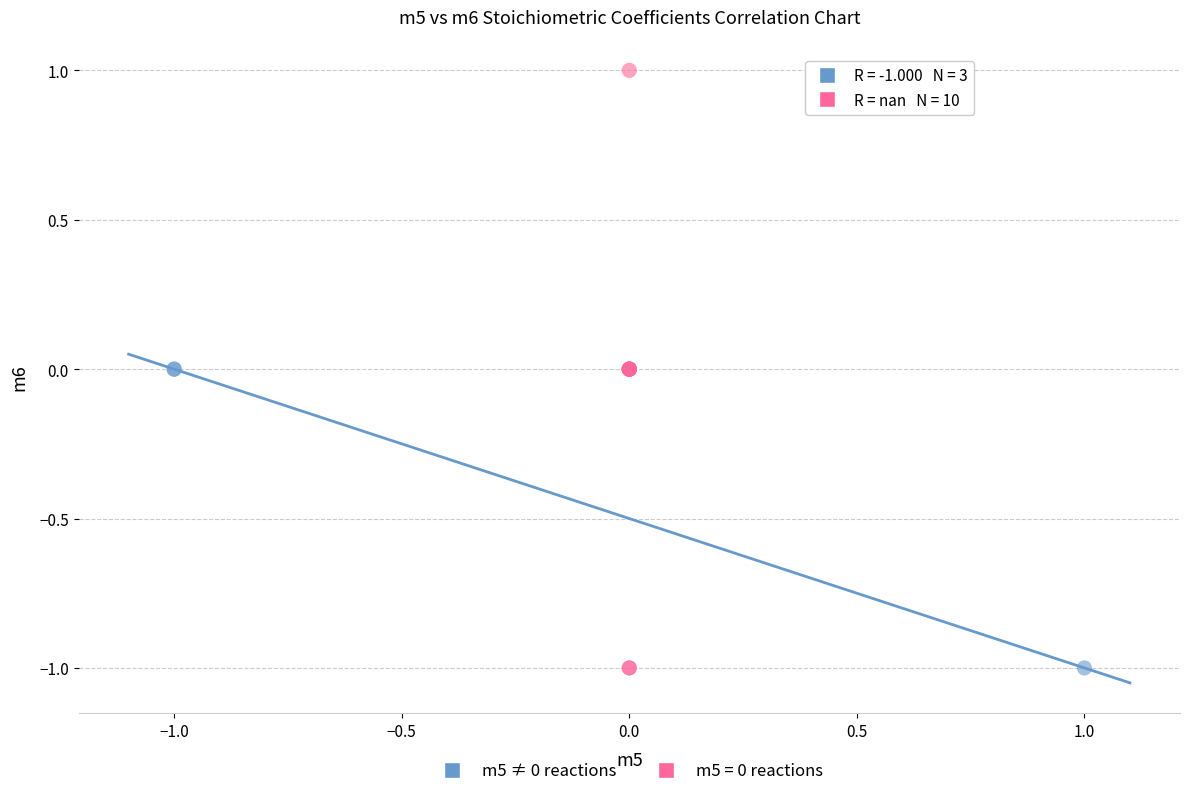

Which series has the widest spread of Y values?

m5 = 0 reactions